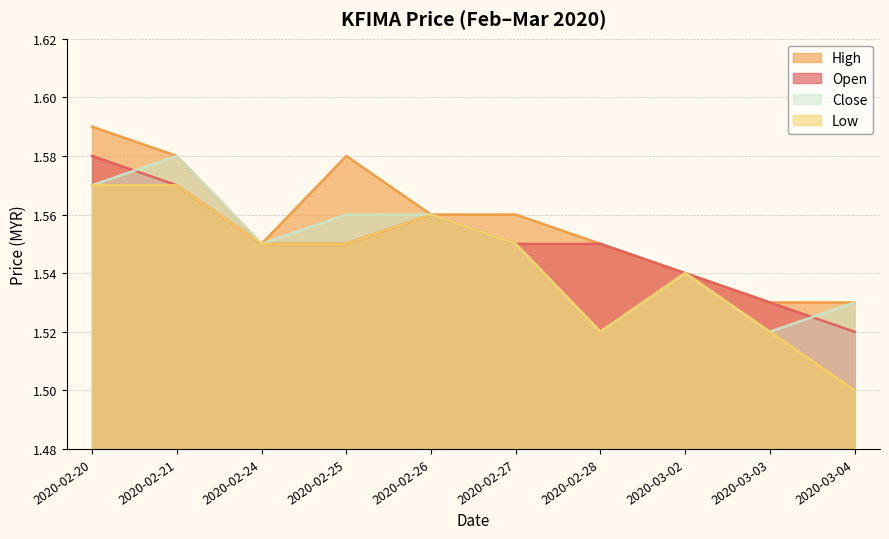

How many categories are shown in the chart?

10